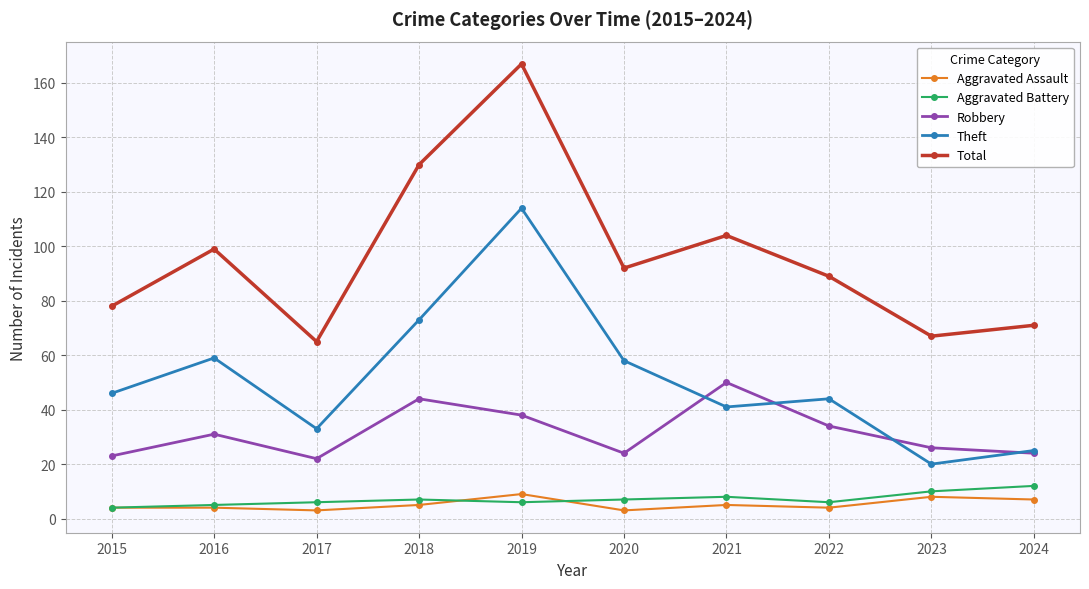

At 2022, list the series in order from smallest to largest.

Aggravated Assault, Aggravated Battery, Robbery, Theft, Total